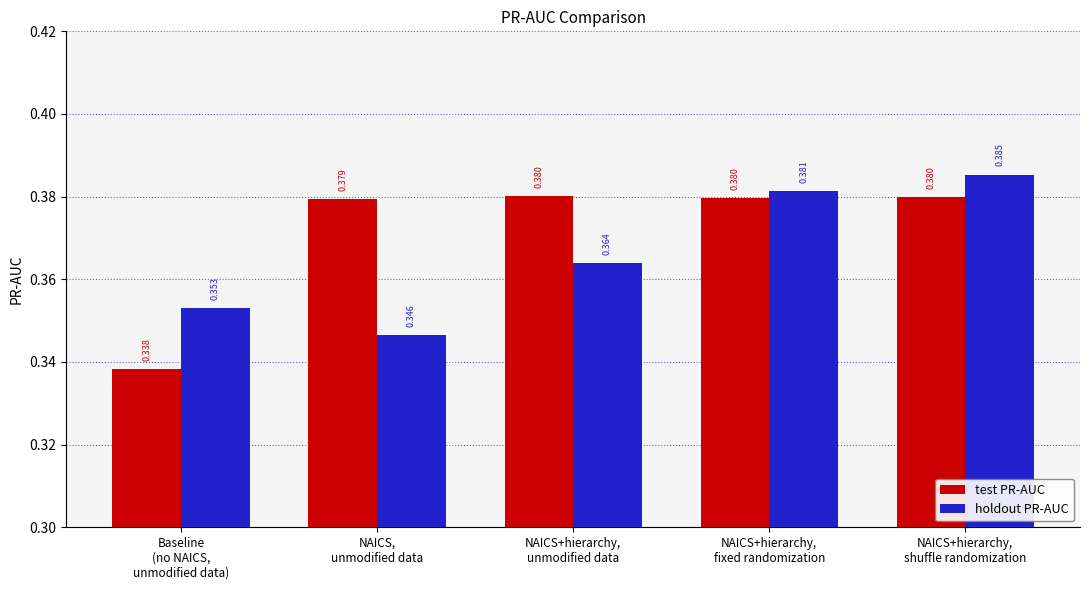

List the series in order of their peak value, lowest first.

test PR-AUC, holdout PR-AUC